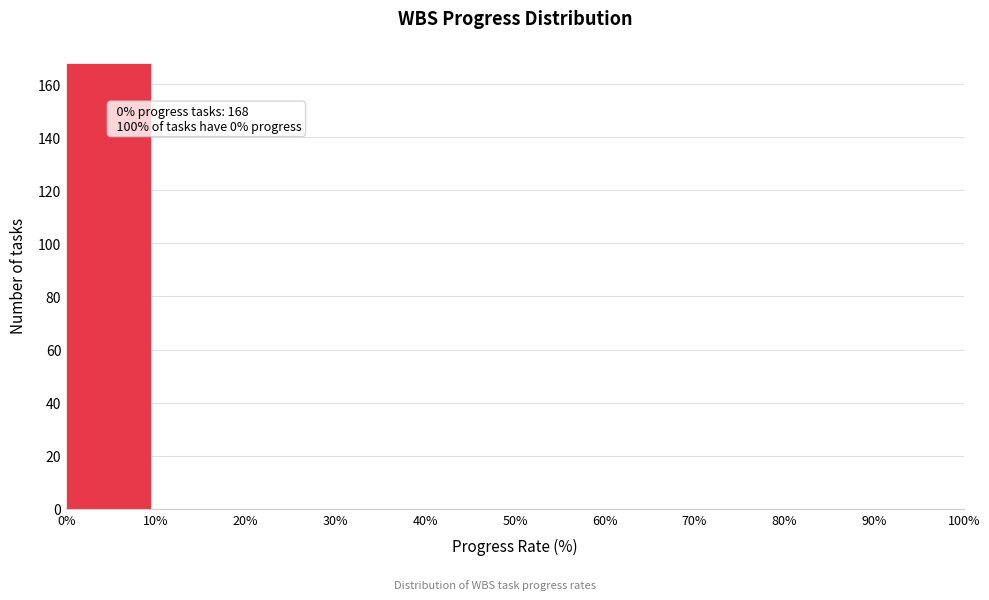

Which range on the x-axis has the tallest bar?

0% to 10%